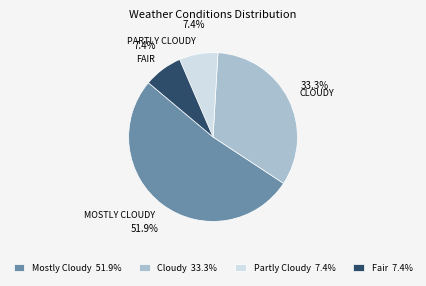

To the nearest percent, what is the combined percentage of Partly Cloudy and Fair?

15%